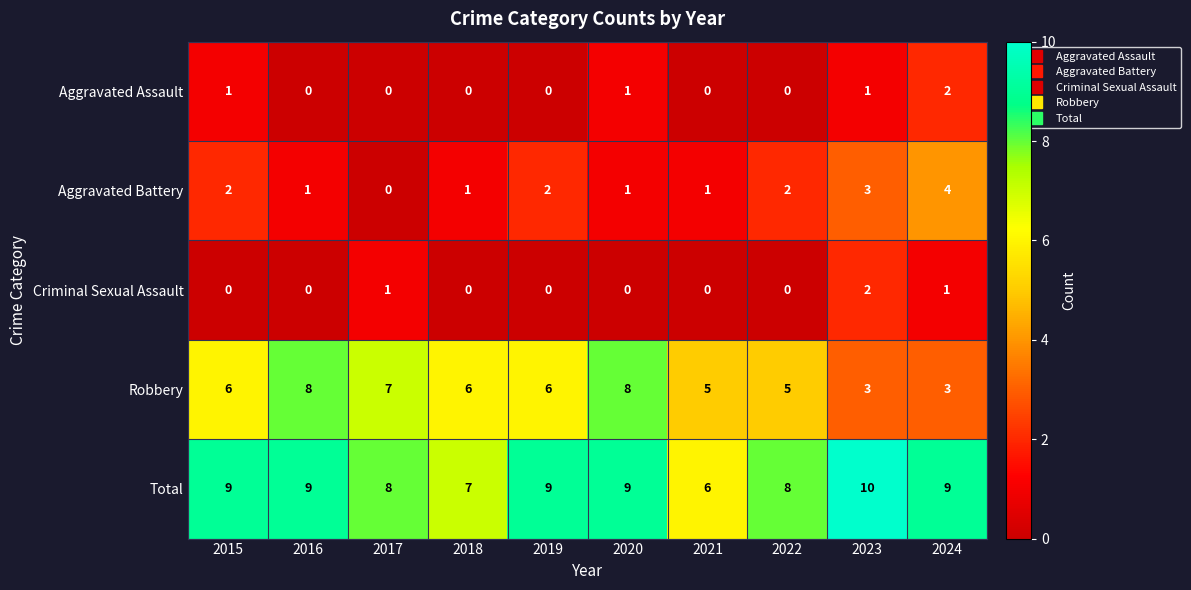

Count the Aggravated Battery values in the range 1 to 2.

7